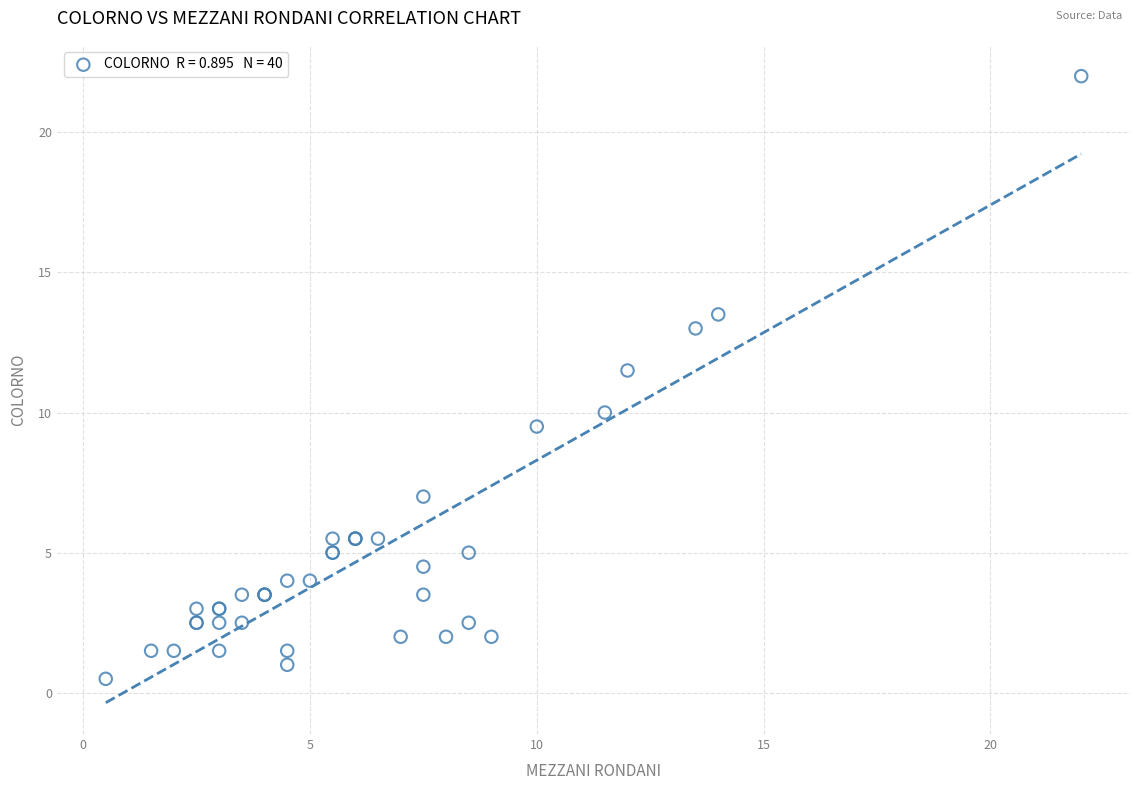

What Y value in the scatter plot is closest to 11?

11.5